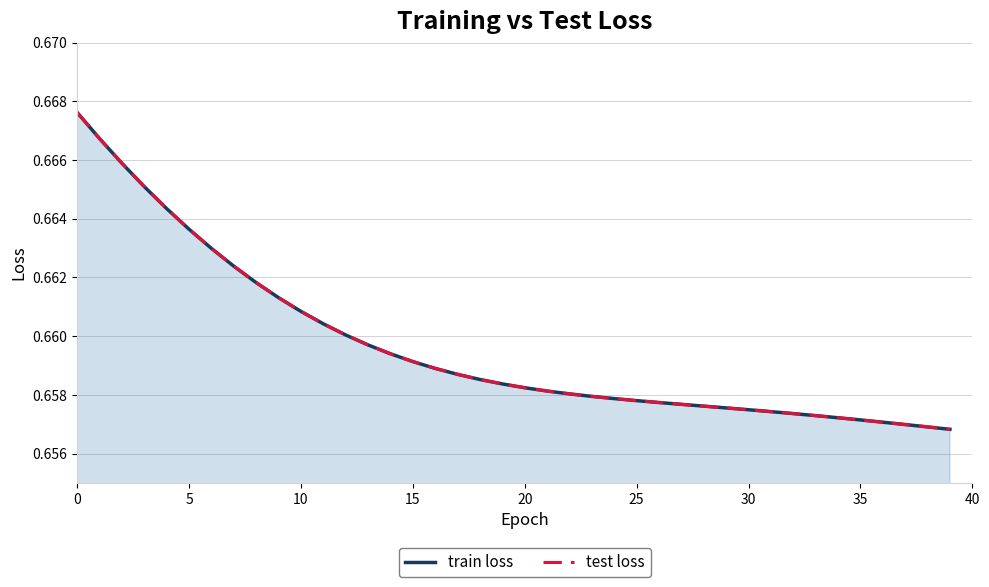

Which label corresponds to the smallest value in the chart?

39